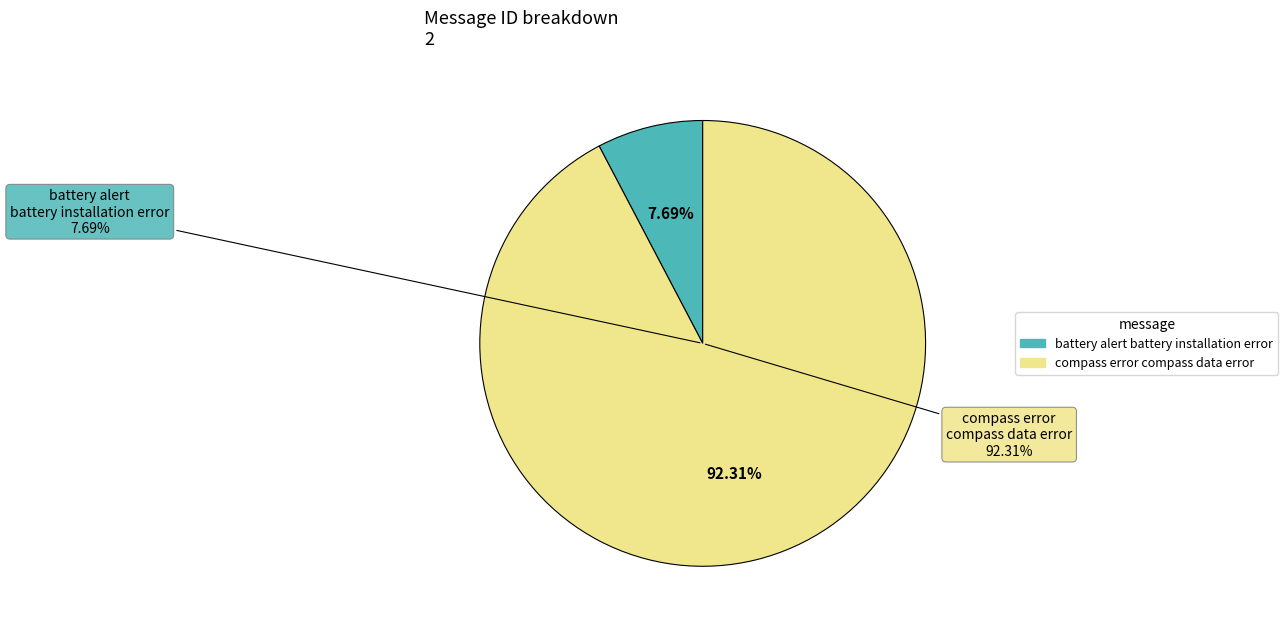

Combined, do compass error compass data error and battery alert battery installation error account for over 50%?

Yes